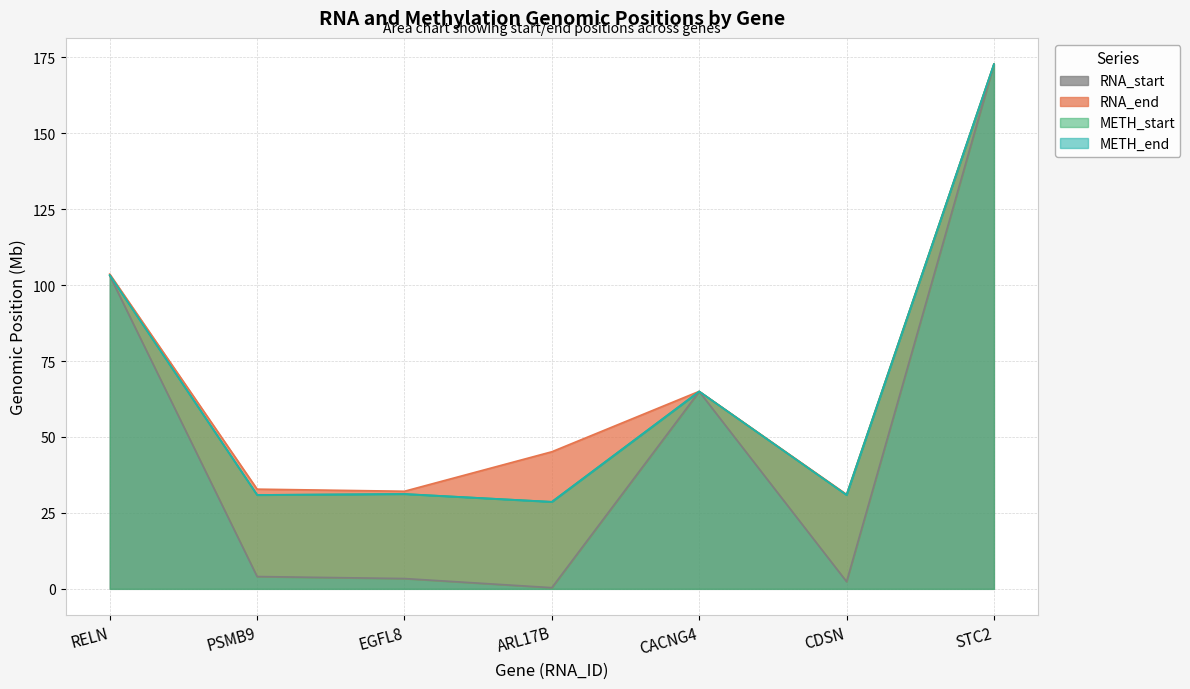

Which series has the largest total across all categories?

RNA_end